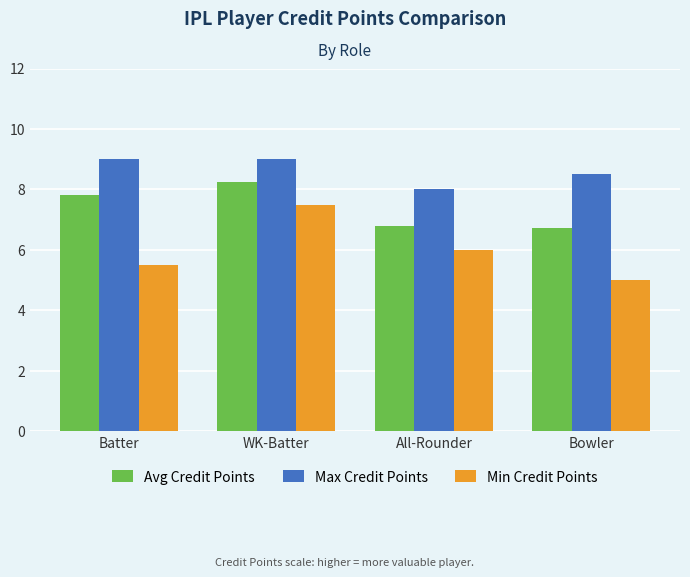

The Avg Credit Points series shows 9.8 at Bowler. True or false?

False